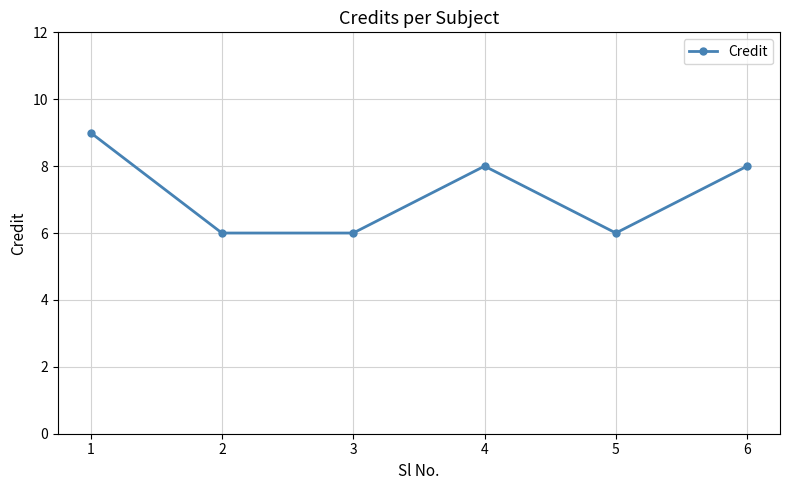

Between 3 and 1, which is larger?

1